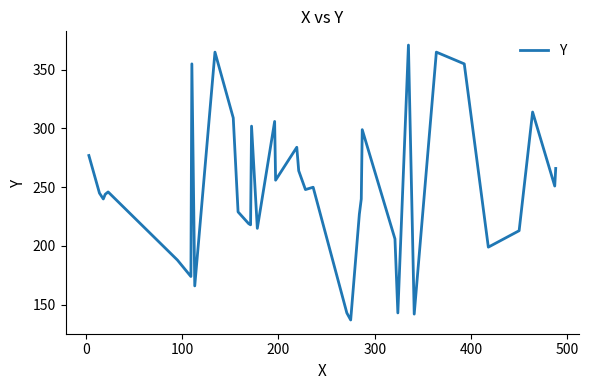

What is the difference between the maximum and minimum values?

234